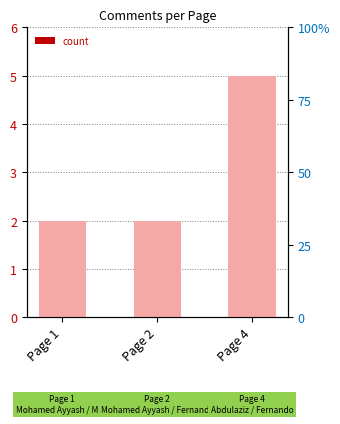

What is the smallest value displayed?

2